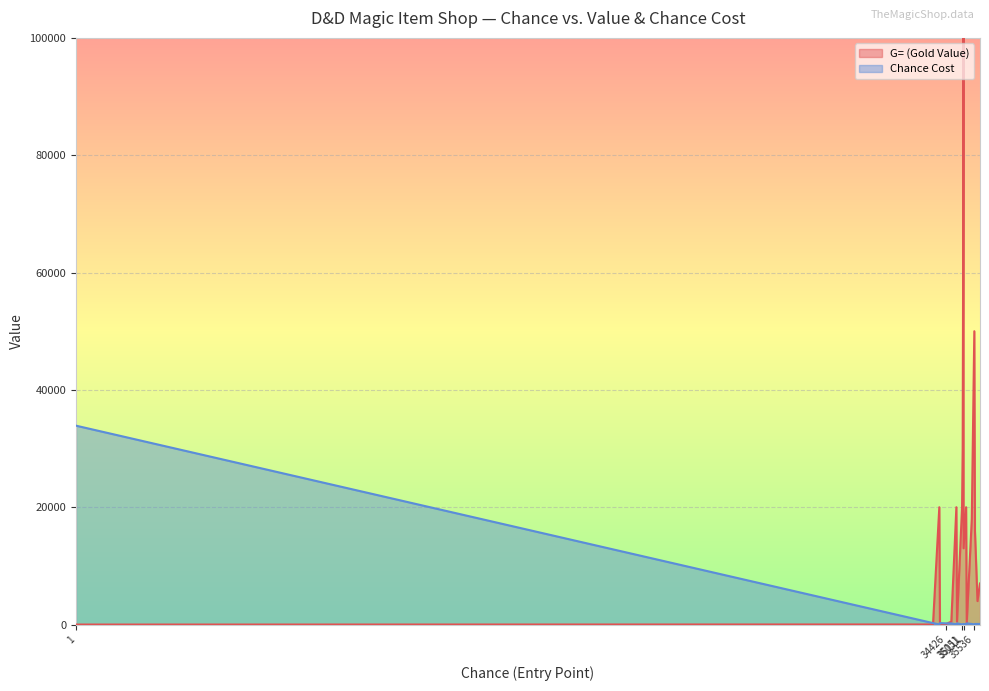

At how many categories does at least one series exceed 29692?

5